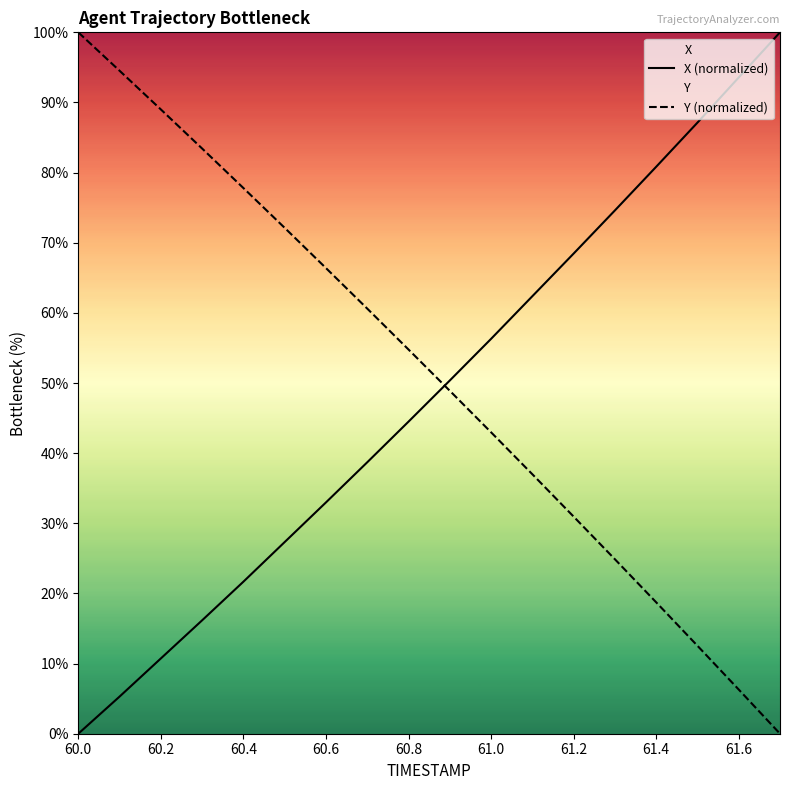

What is the total value across all series at 60.8?

99.3